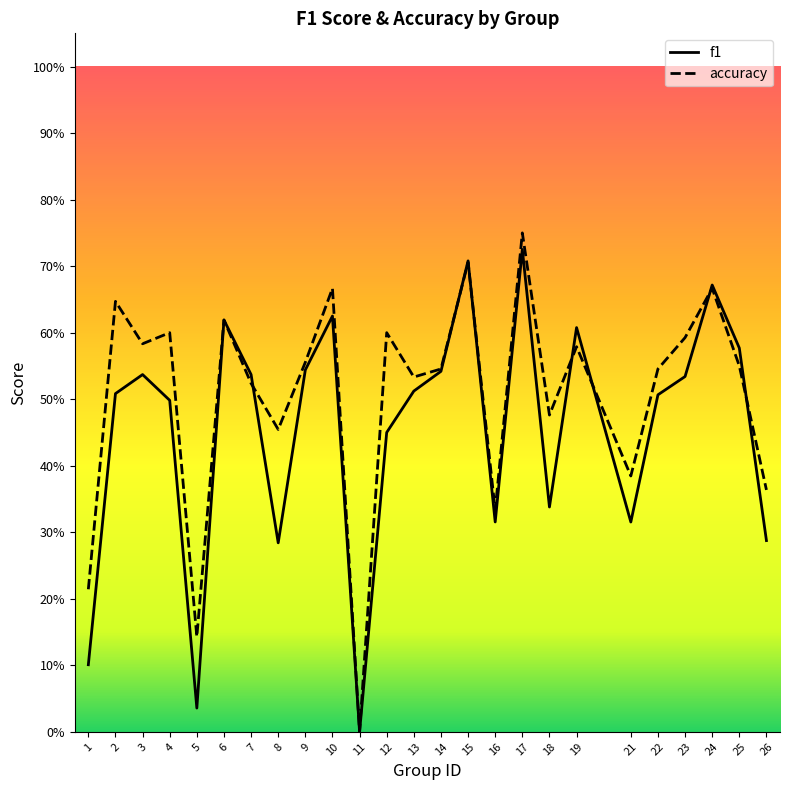

The f1 series shows 0.9 at 24. True or false?

False